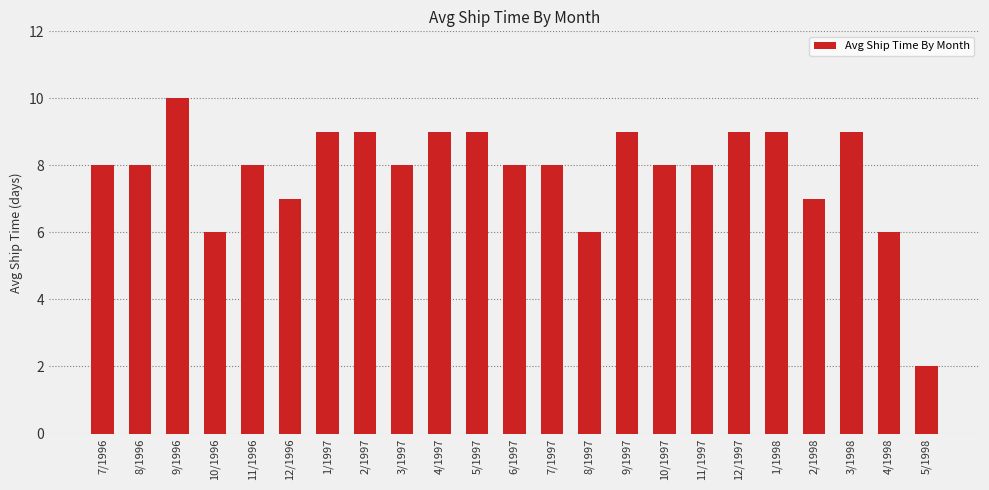

How many series are shown in this chart?

1